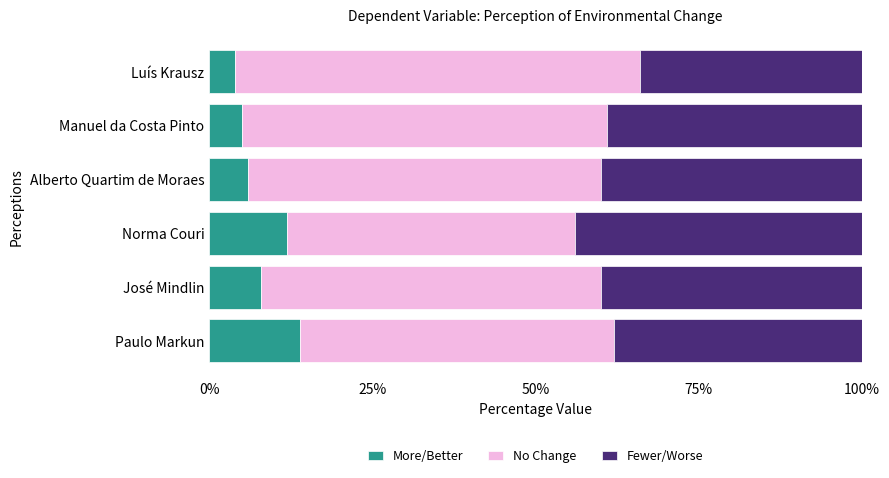

What is the sum of all More/Better values?

49.0